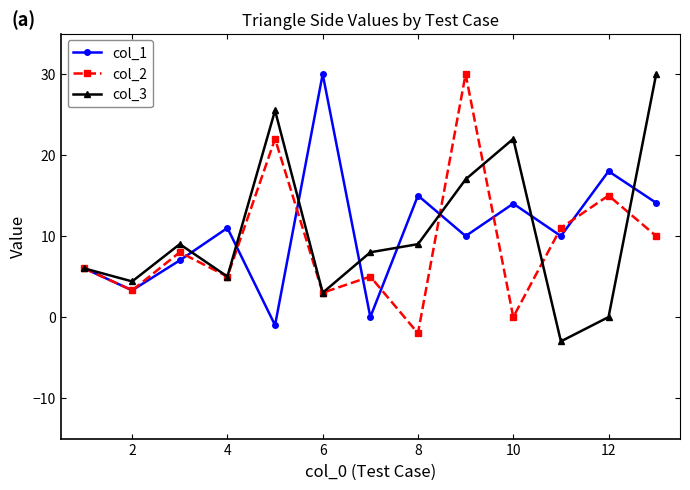

What is the average value of the col_2 series?

8.9